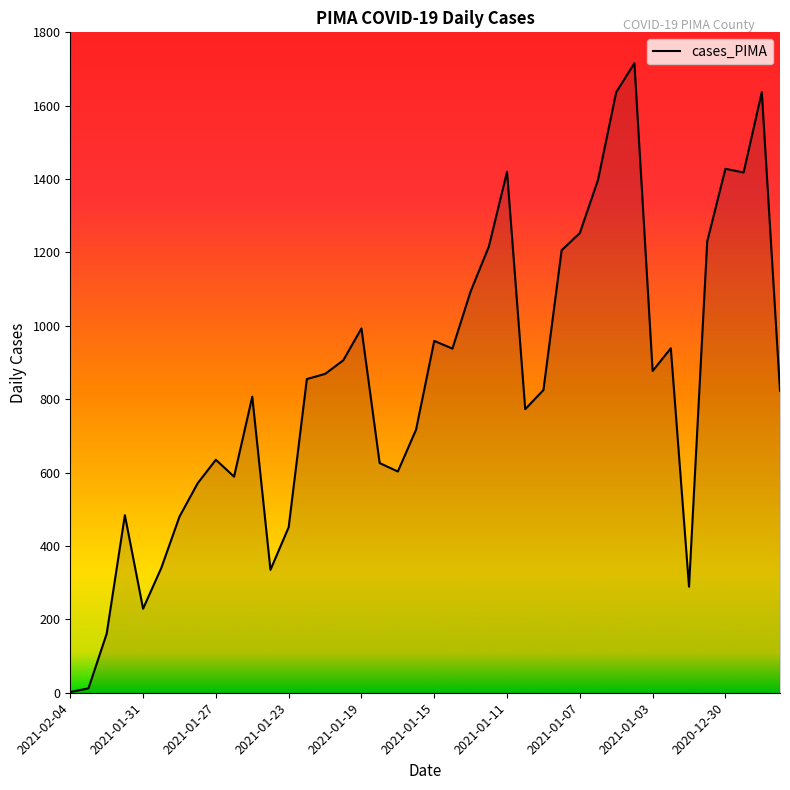

What is the difference between the maximum and minimum values?

1714